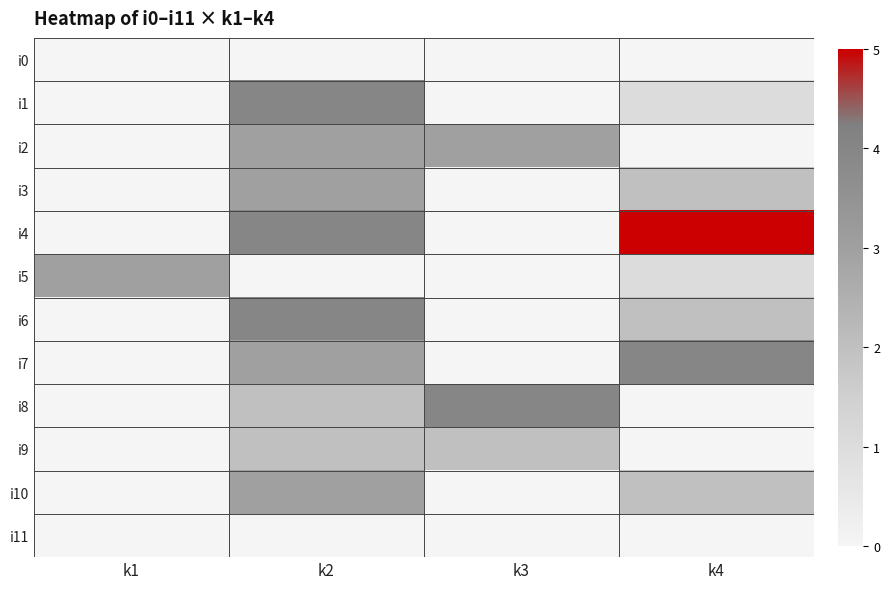

Count the number of data series in this chart.

12